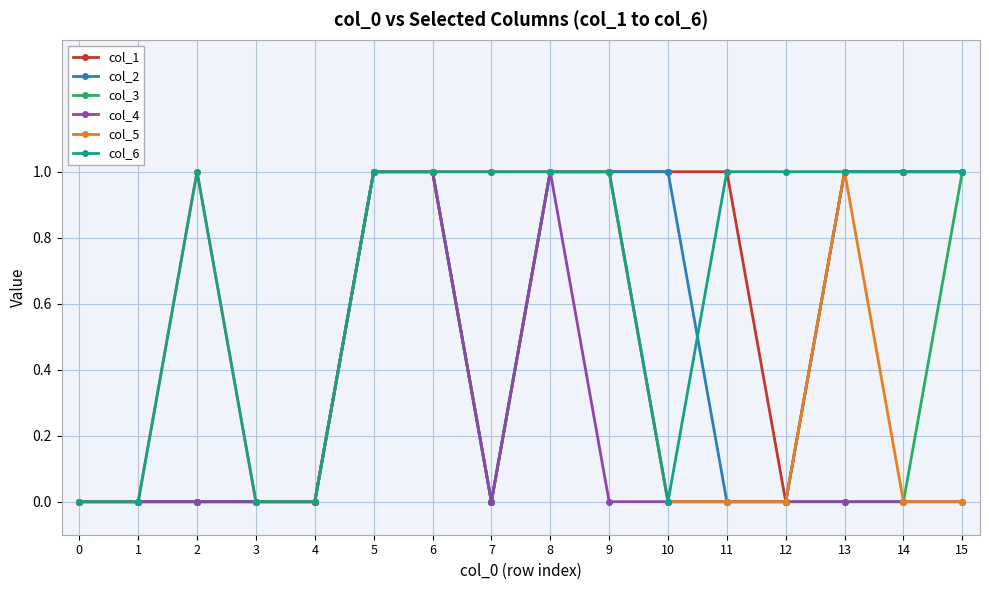

How many lines are shown in the chart?

6